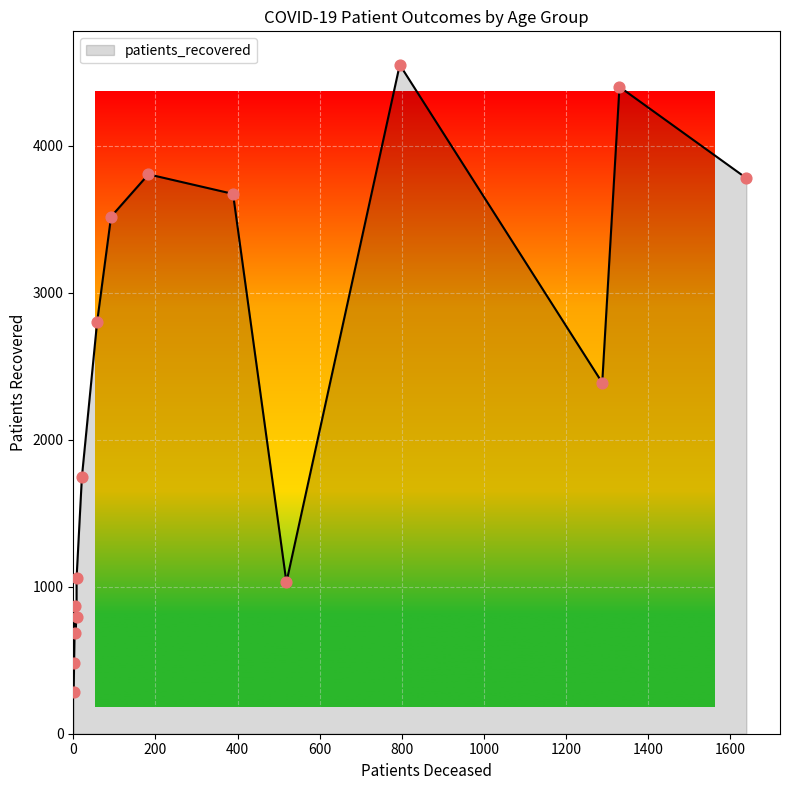

Which series has the largest Y range (max minus min)?

patients_recovered